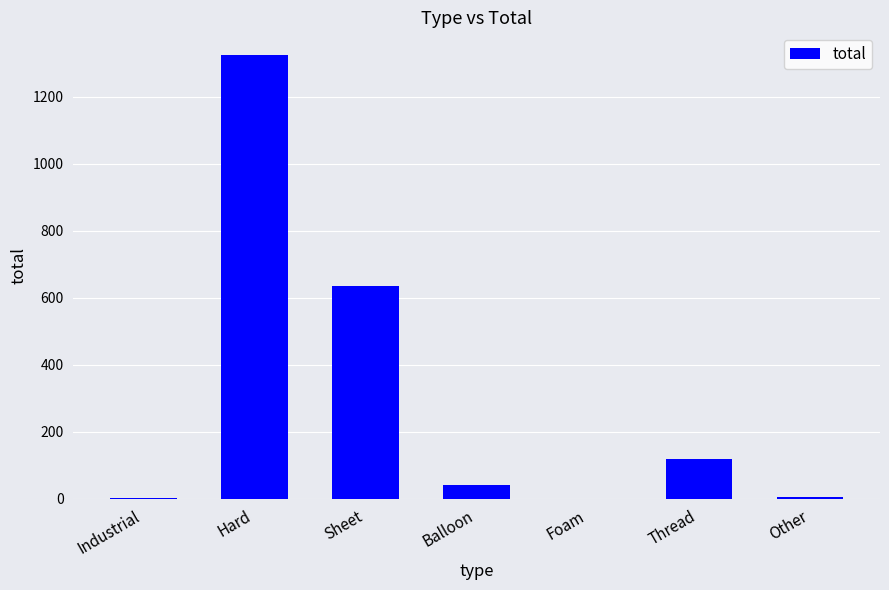

The value at Sheet is 360. True or false?

False